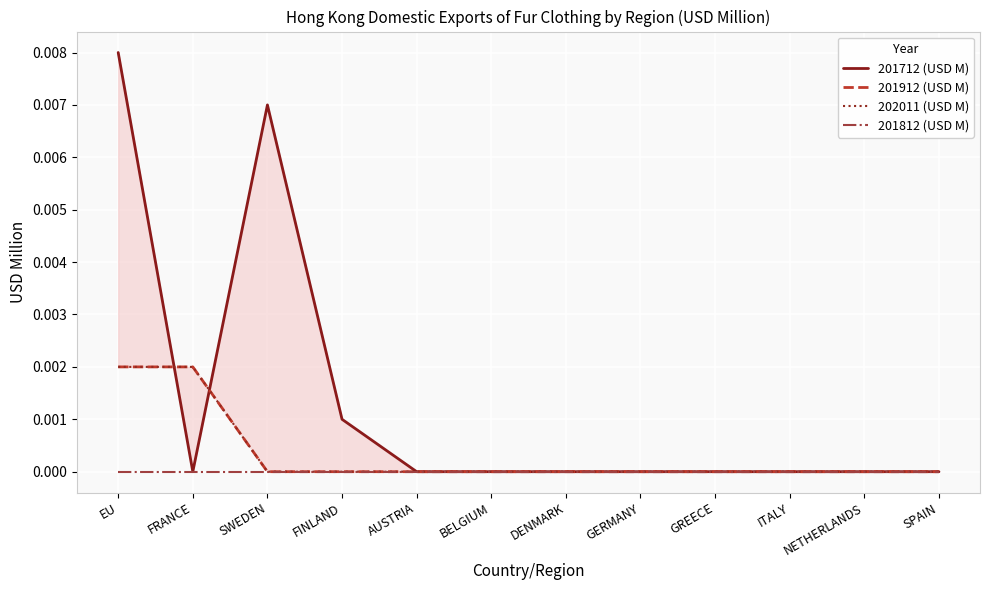

How many lines are shown in the chart?

4